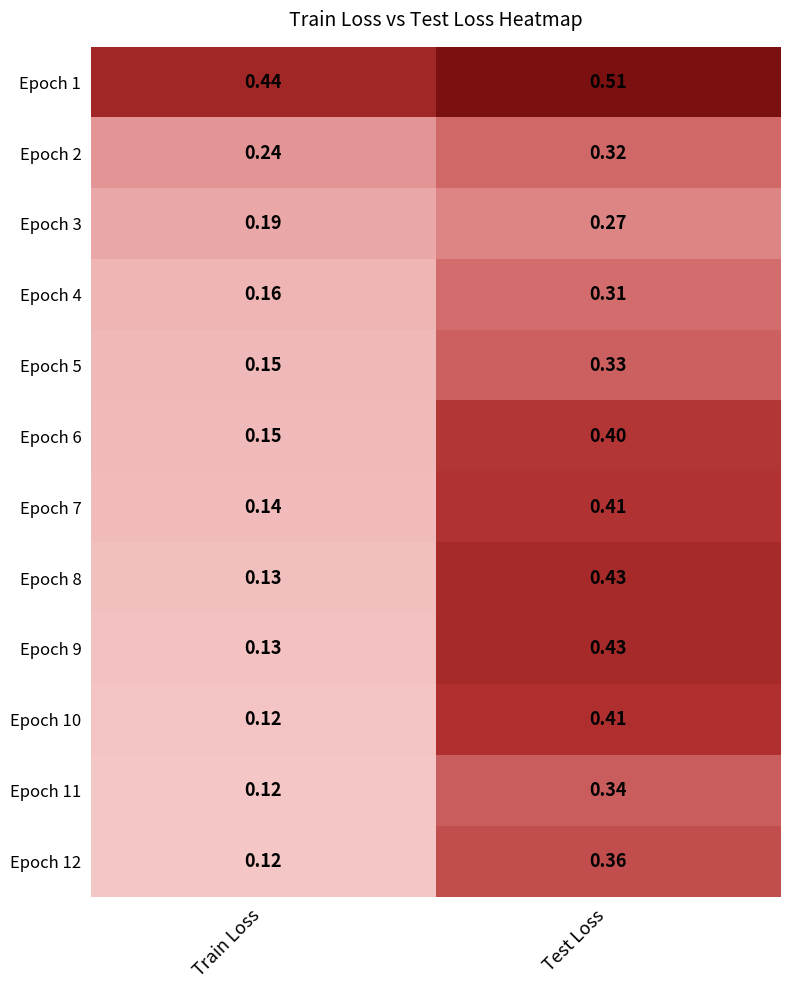

At which category does the chart reach its peak across all series?

Test Loss